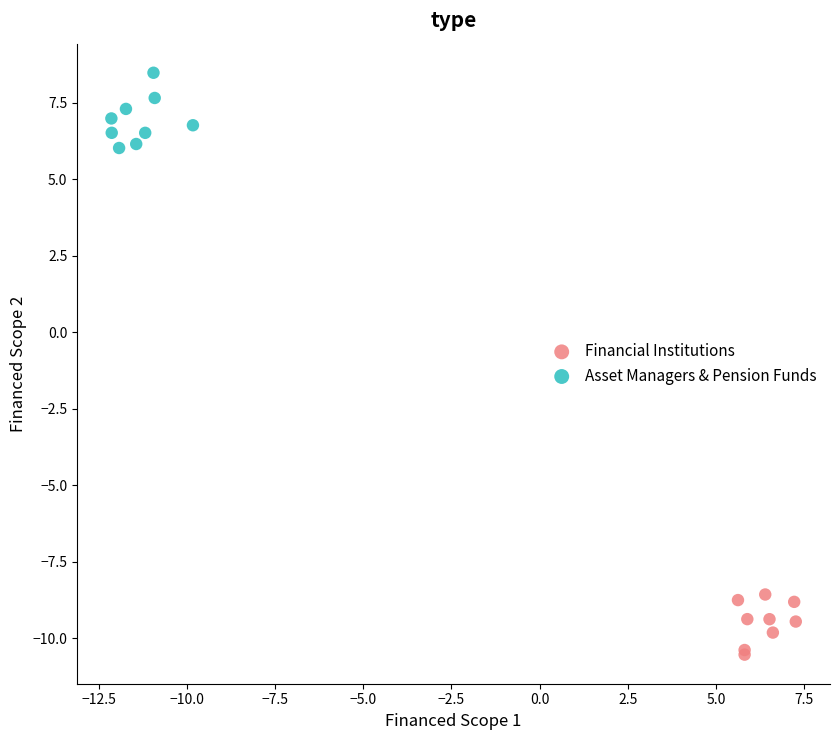

Which series reaches the minimum Y coordinate?

Financial Institutions